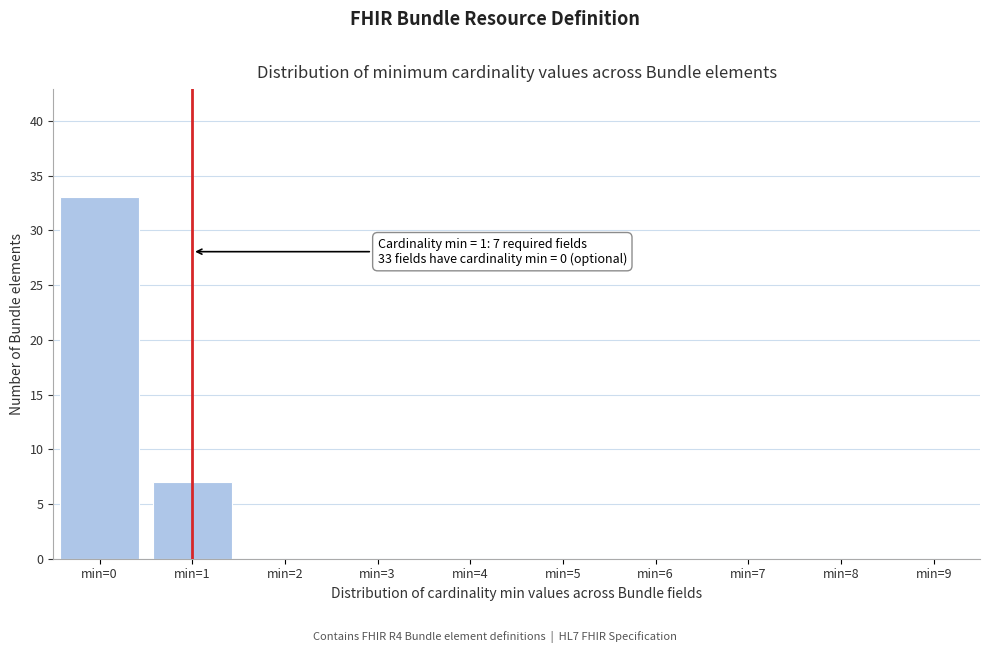

Reading left to right, what are all the values shown in this chart?

min=0=33	min=1=7	min=2=0	min=3=0	min=4=0	min=5=0	min=6=0	min=7=0	min=8=0	min=9=0